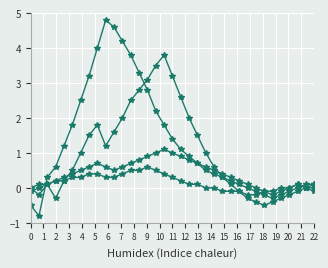

True or false: CN11 odd pin has a value of 0.8 at 10.

False